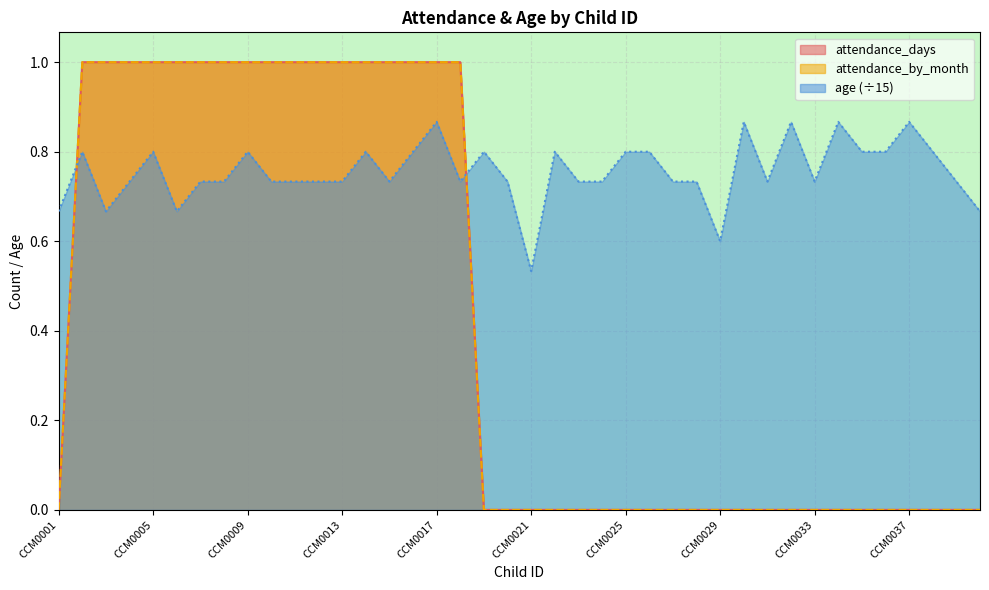

Is the value of attendance_days at CCM0016 greater than the value of attendance_by_month at CCM0019?

Yes